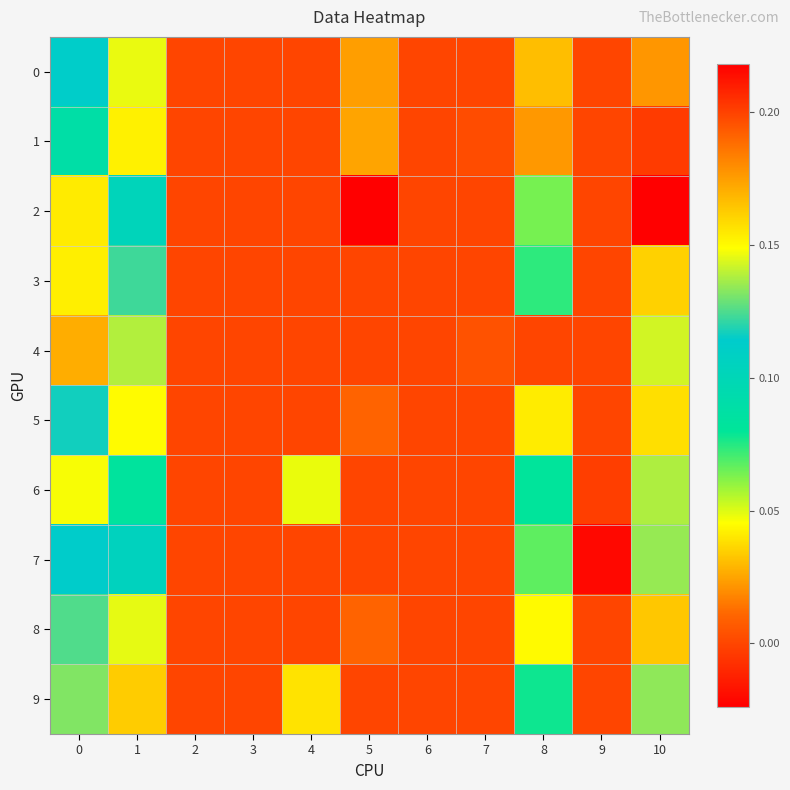

Which category has the highest value across all series?

10